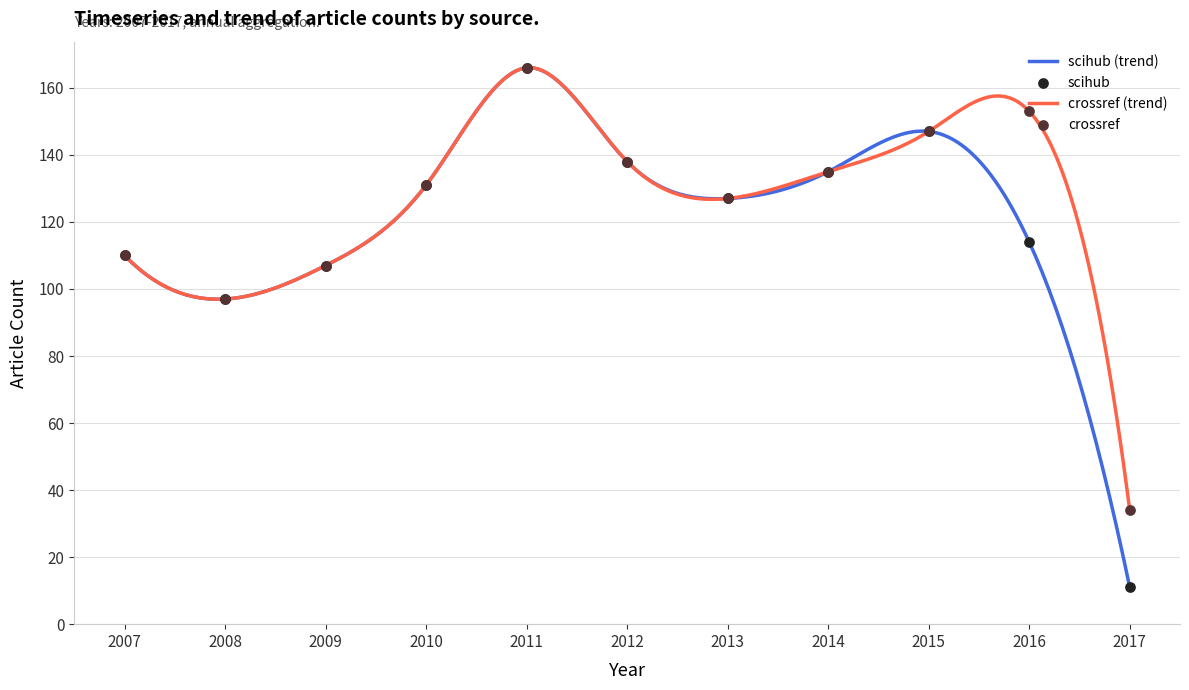

Which series reaches the maximum Y coordinate?

scihub